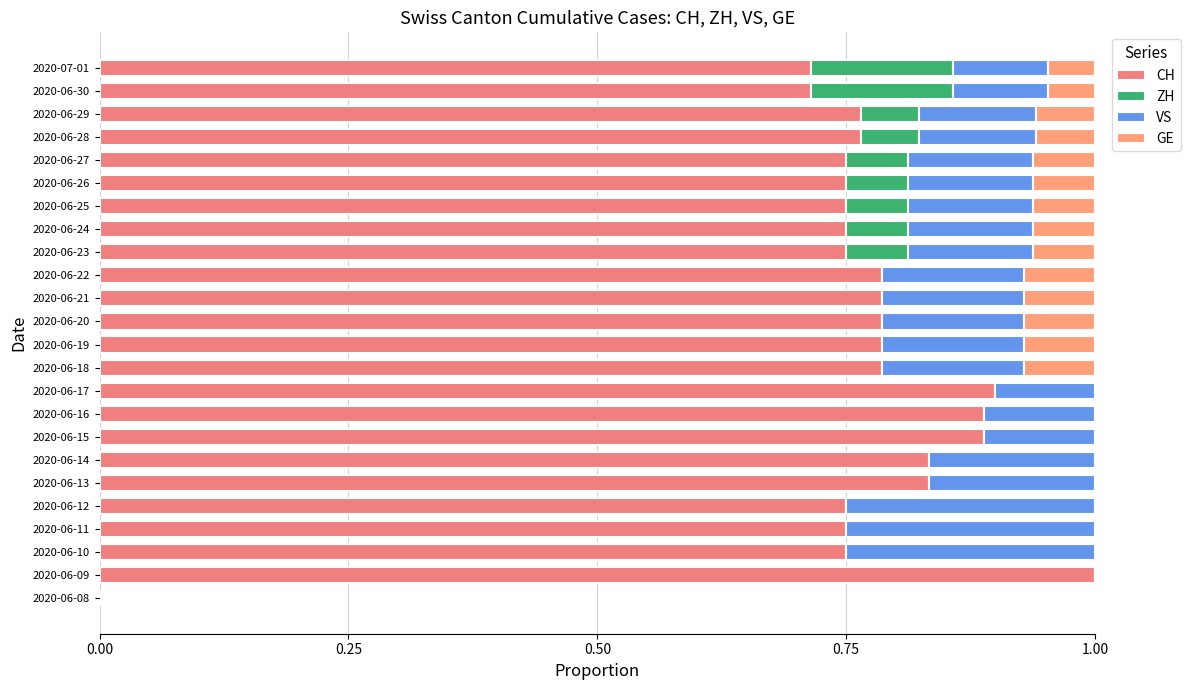

How many values in CH are above zero?

23